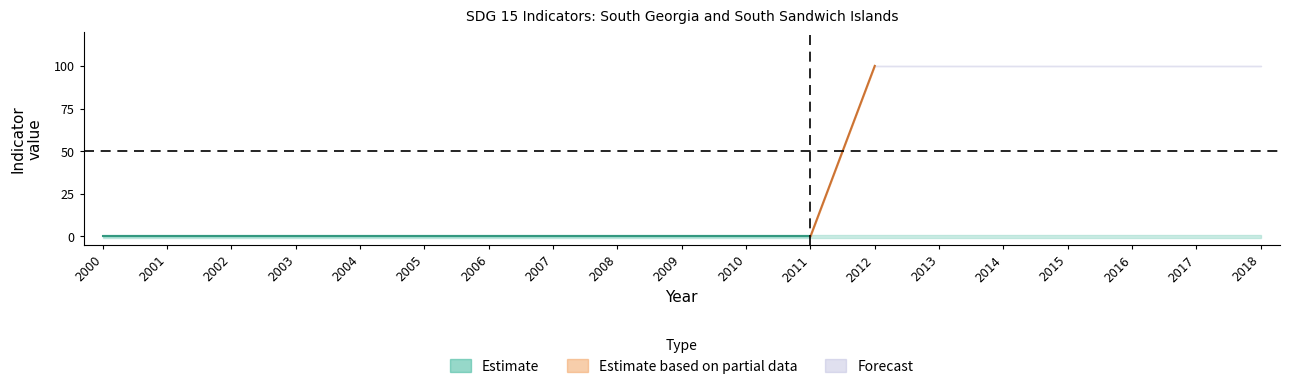

At how many categories does at least one series exceed 20?

7